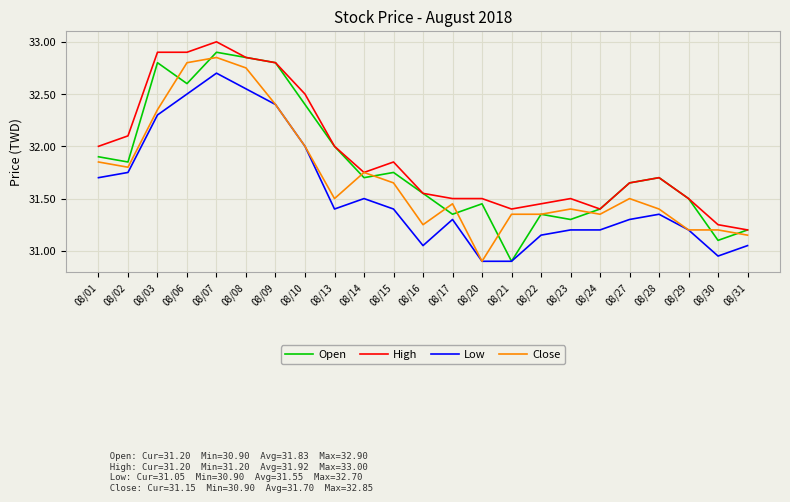

Rank the series by their maximum value, from highest to lowest.

High, Open, Close, Low